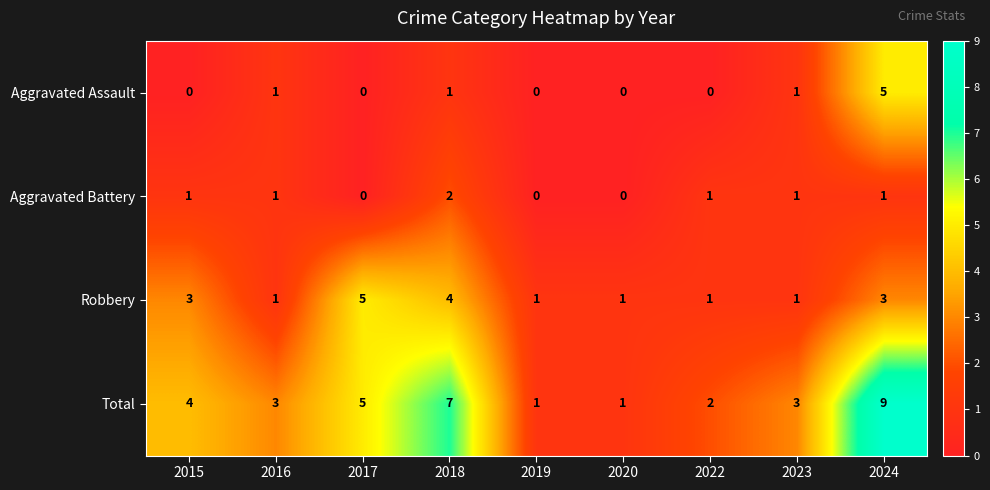

Between 2015 and 2019, which series saw the biggest shift?

Total